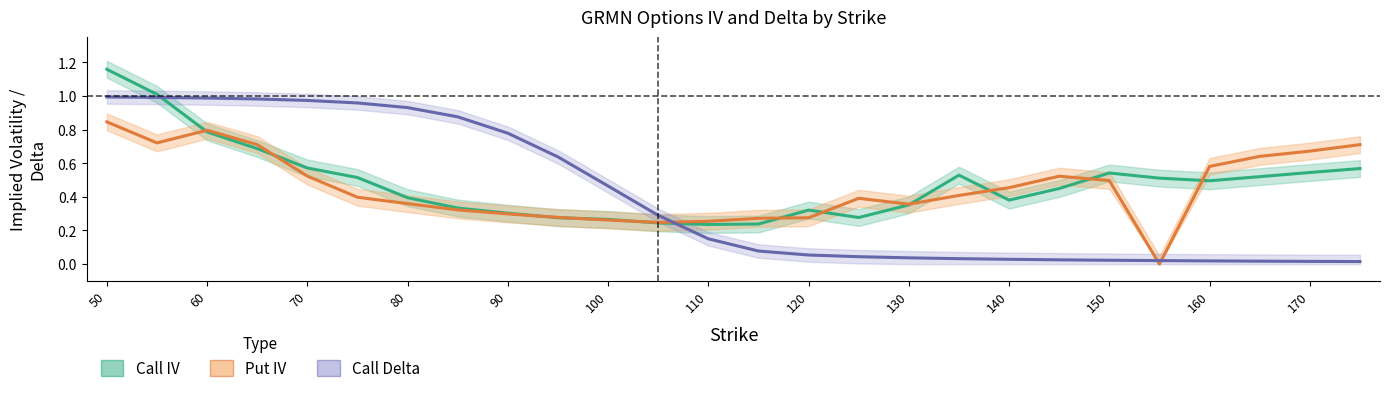

Which series has the largest range (max minus min)?

Call Delta